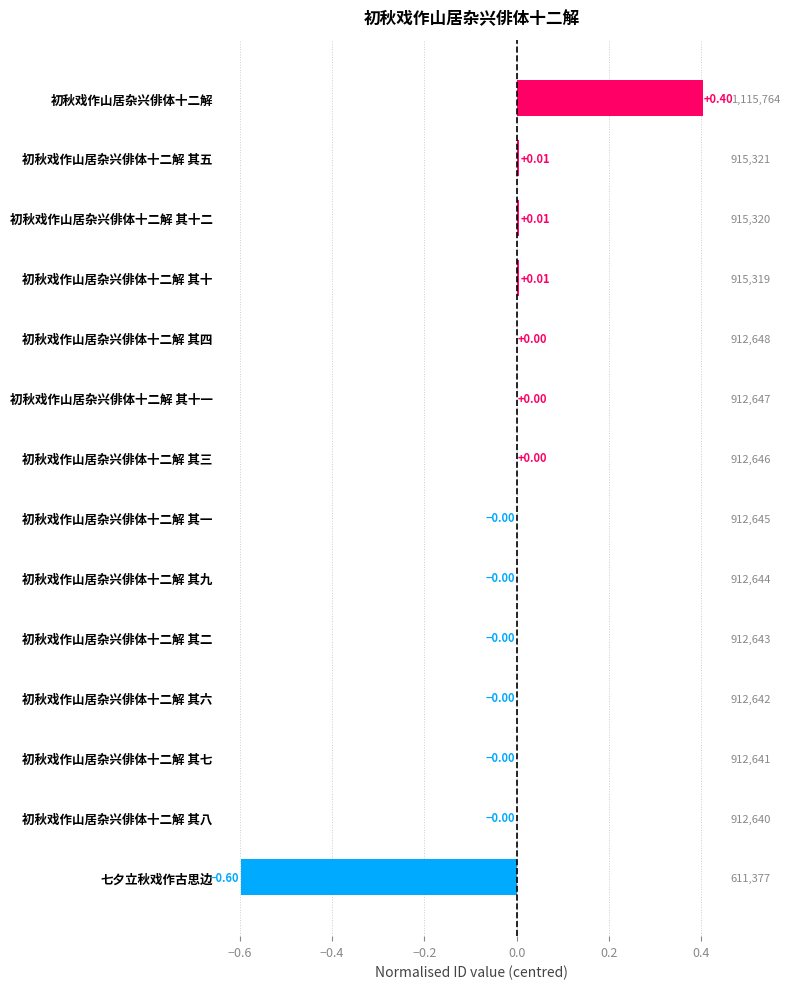

What is the minimum value shown in the chart?

-0.6